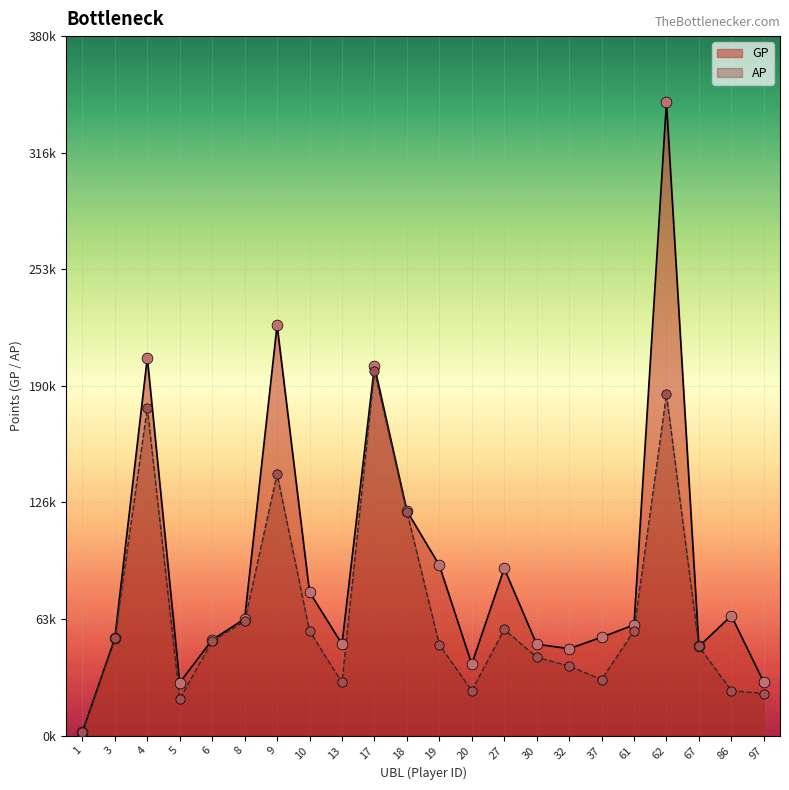

Which series reaches the minimum Y coordinate?

GP